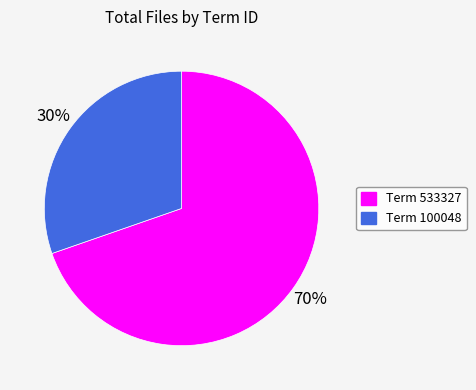

Is there any slice that represents more than half of the pie?

Yes